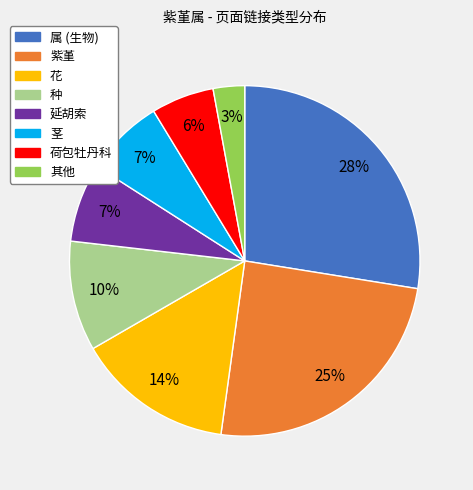

To the nearest percent, what is the difference between the largest and smallest slice percentages?

25%